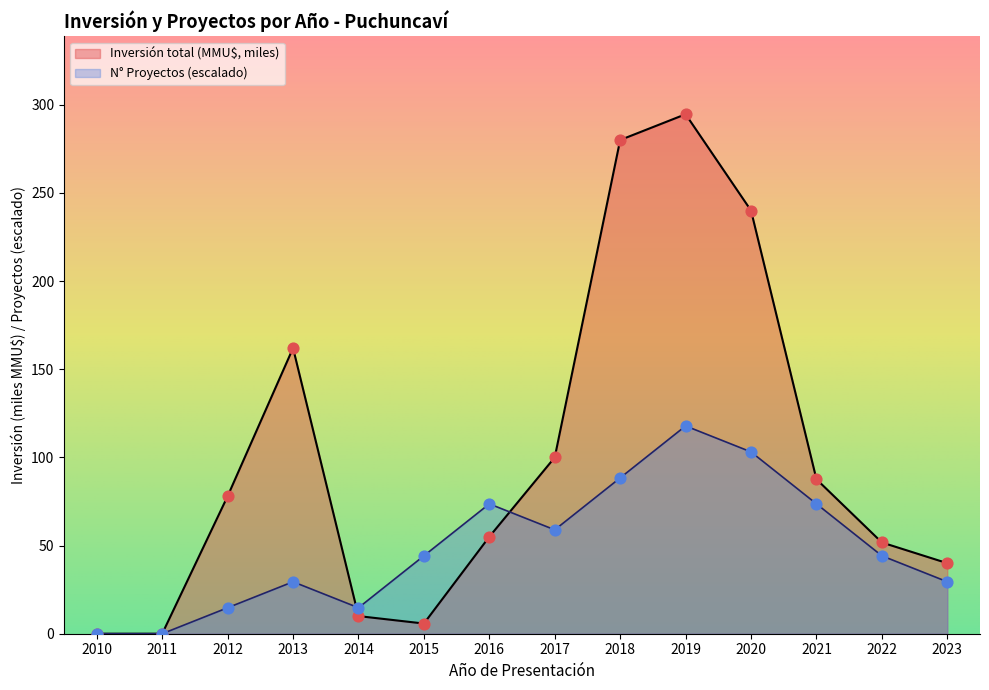

What are all the series names shown in the legend?

Inversión total (MMU$, miles), N° Proyectos (escalado)